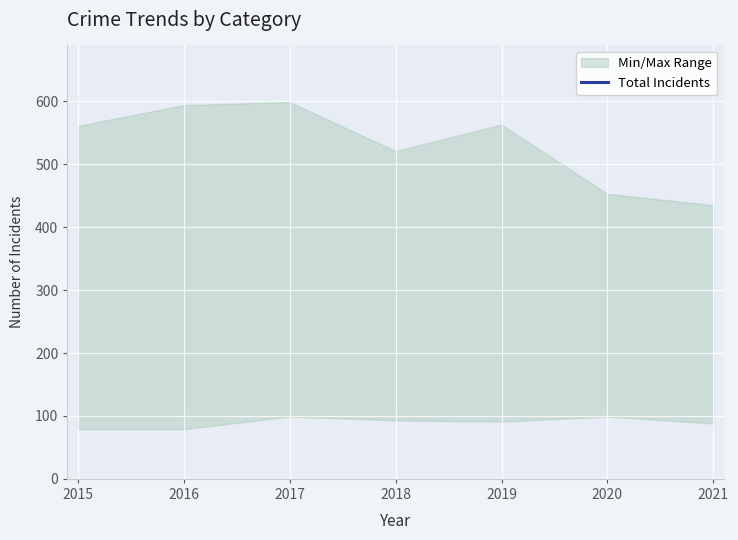

At which category does the data reach its first local peak?

2017